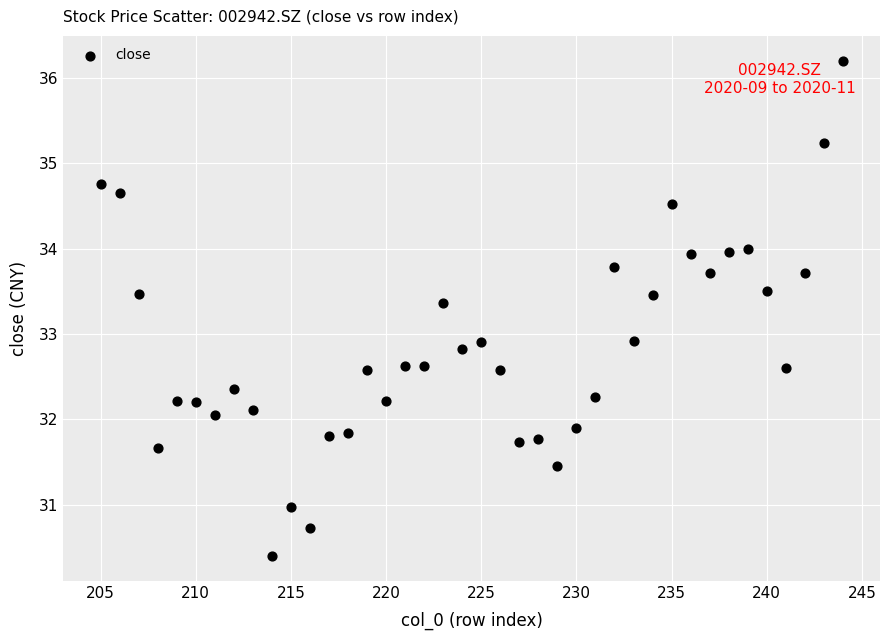

What is the range of Y values (max minus min)?

5.8